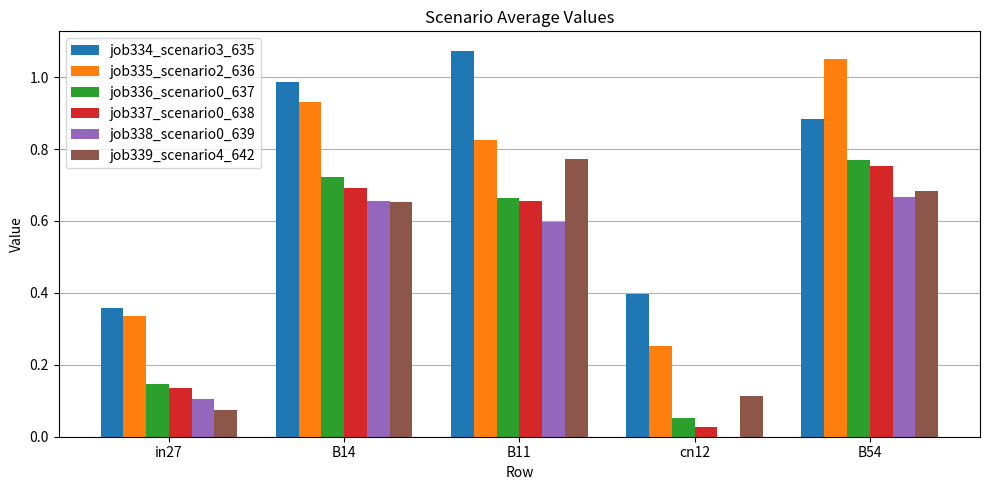

Which series has the largest total across all categories?

job334_scenario3_635